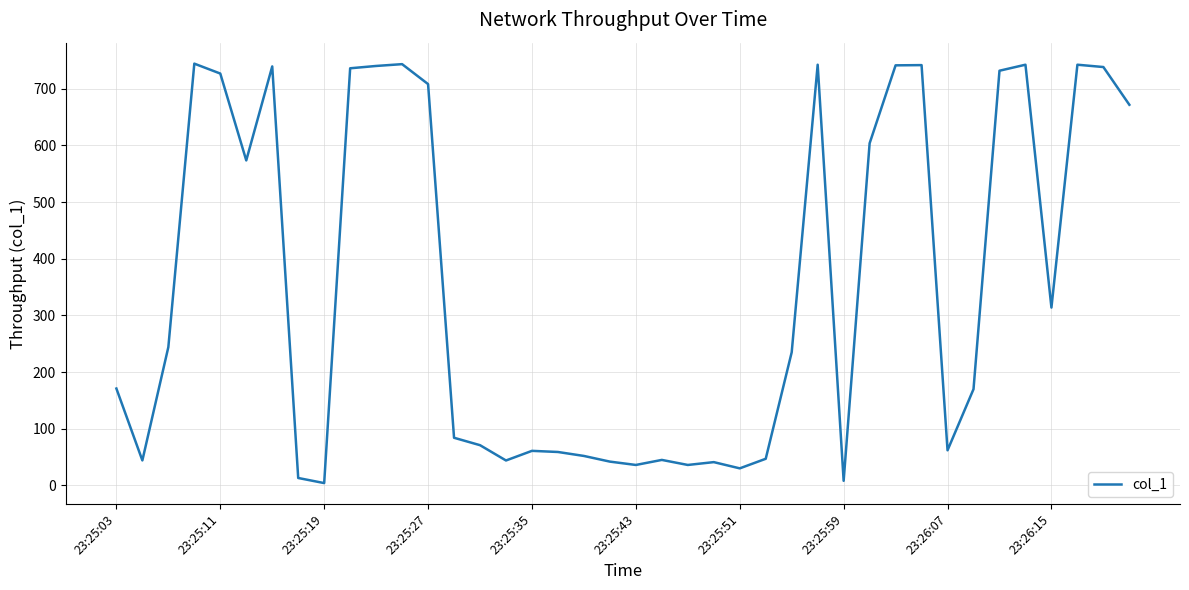

What is the greatest value displayed?

744.4